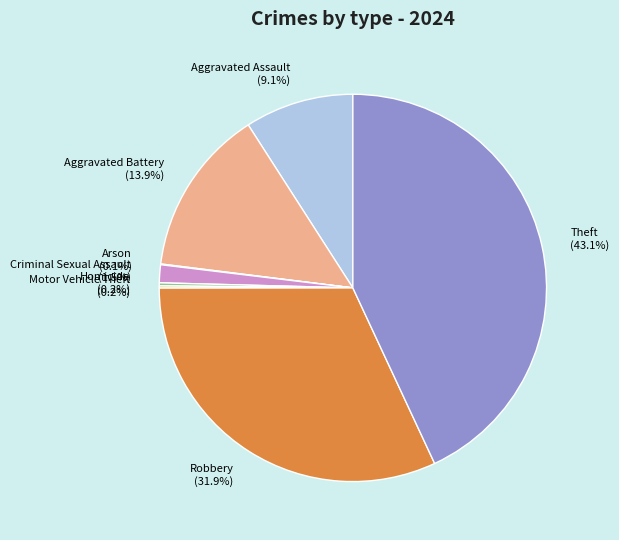

What portion of the pie excludes Theft?

56.9%